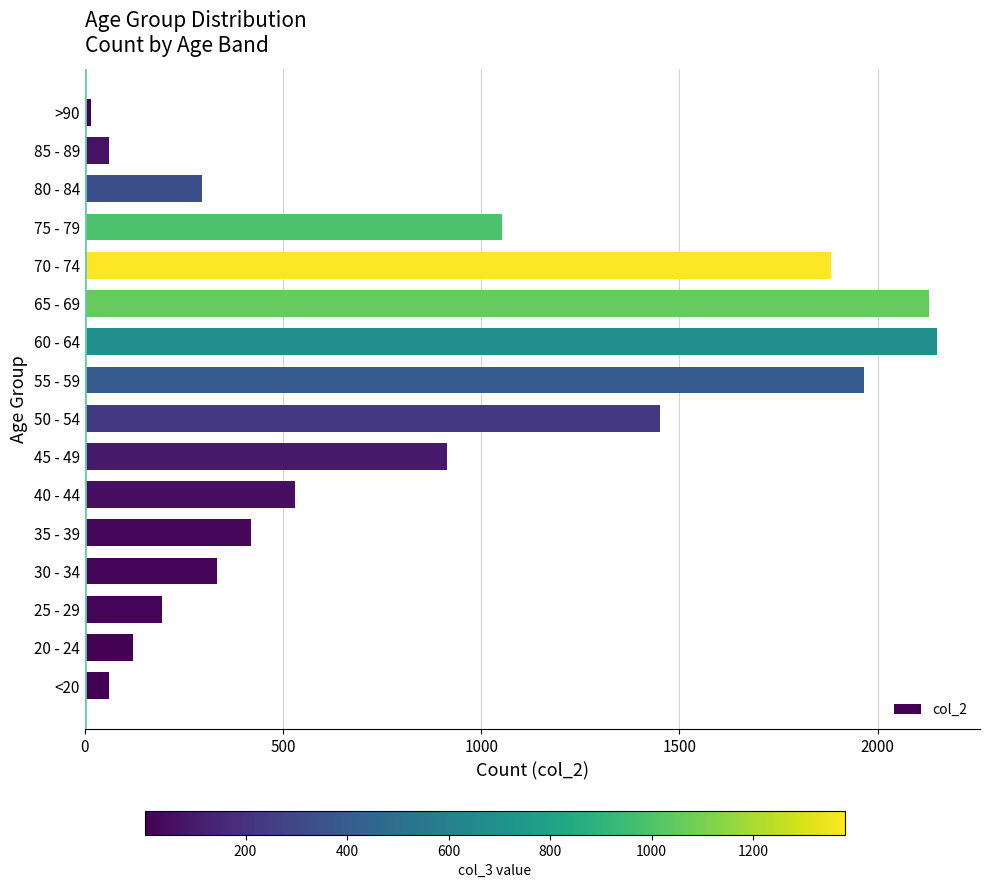

What is the ratio of the value at 35 - 39 to the value at 75 - 79?

0.4